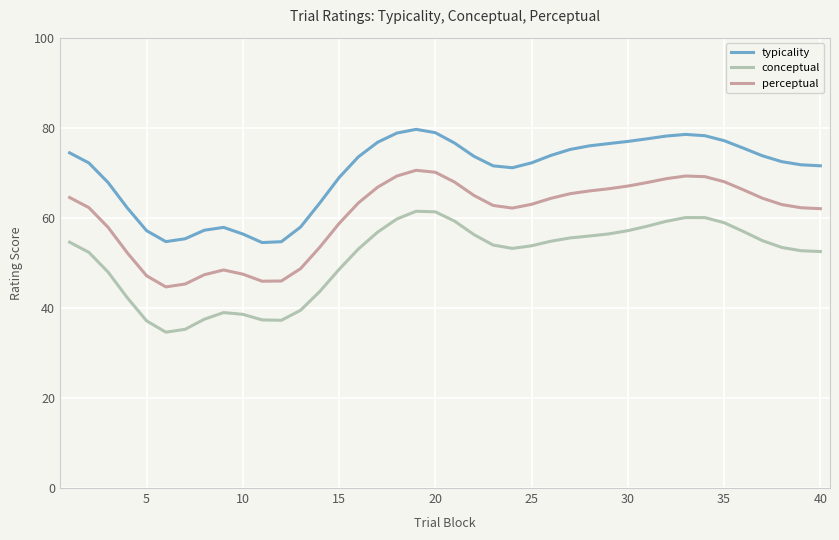

At how many categories does at least one series exceed 41?

40